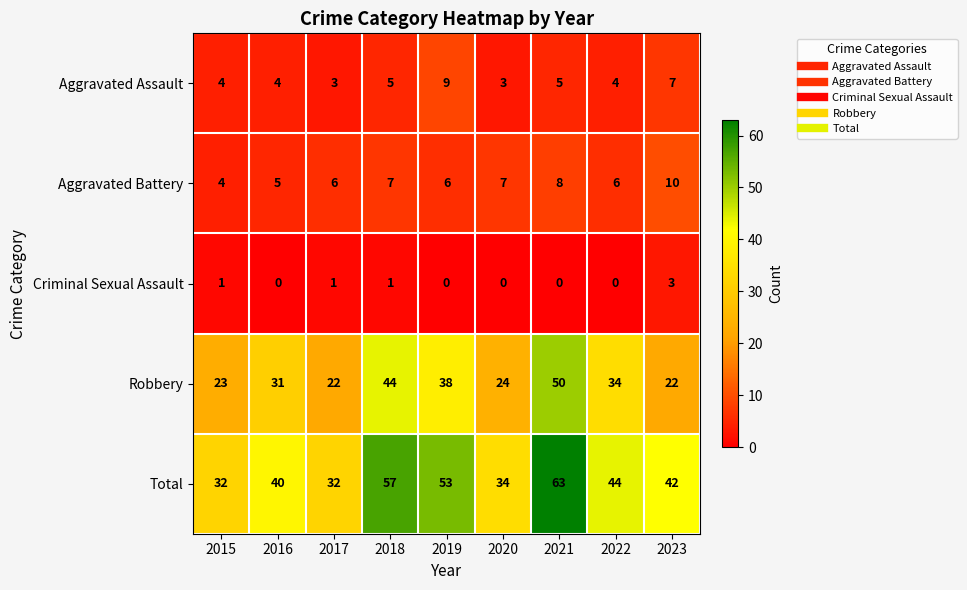

The value of Aggravated Battery at 2018 is 7. True or false?

True